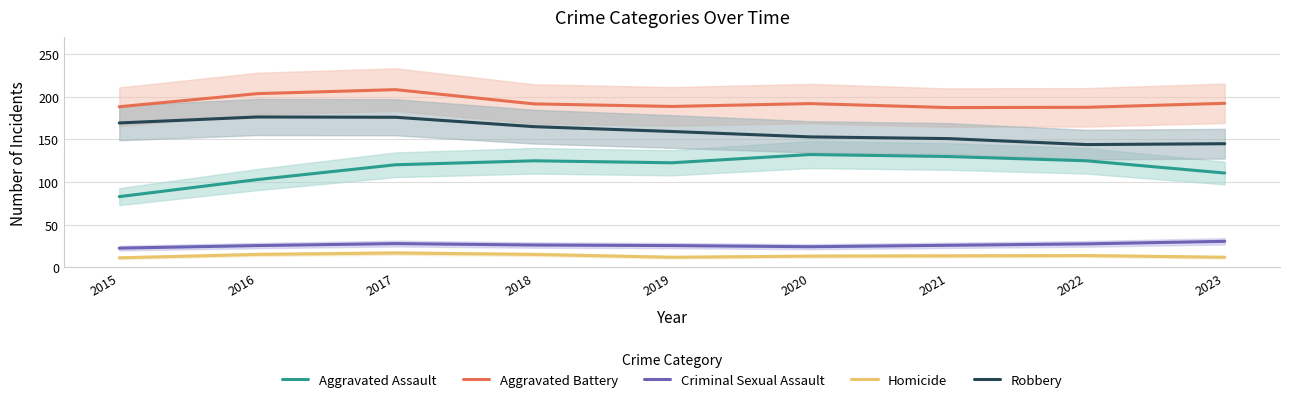

In Aggravated Battery, how many points are lower than both neighbors (excluding endpoints)?

2